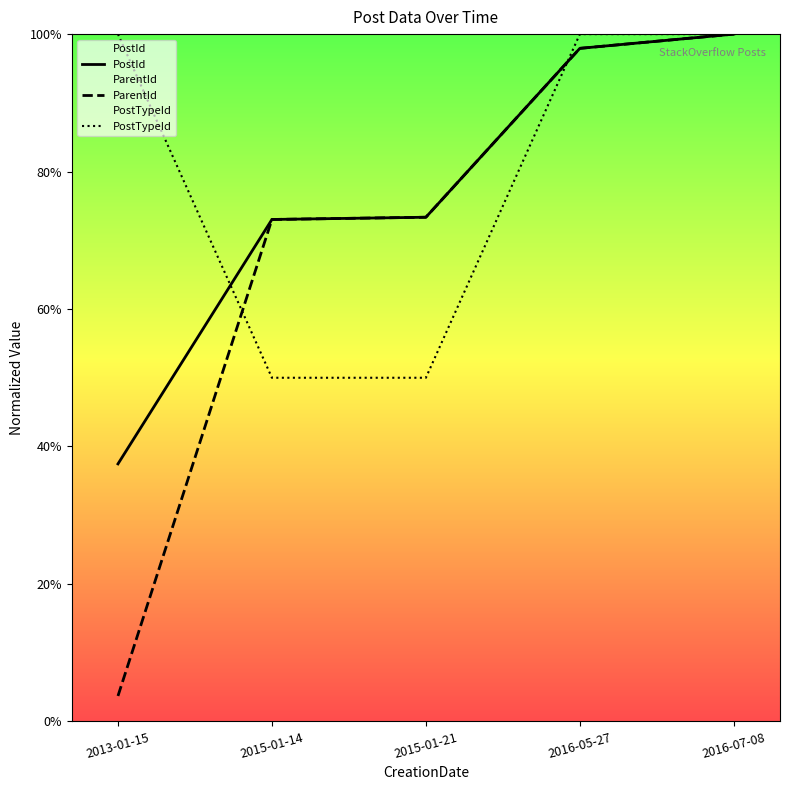

Which series has the widest spread of values?

ParentId